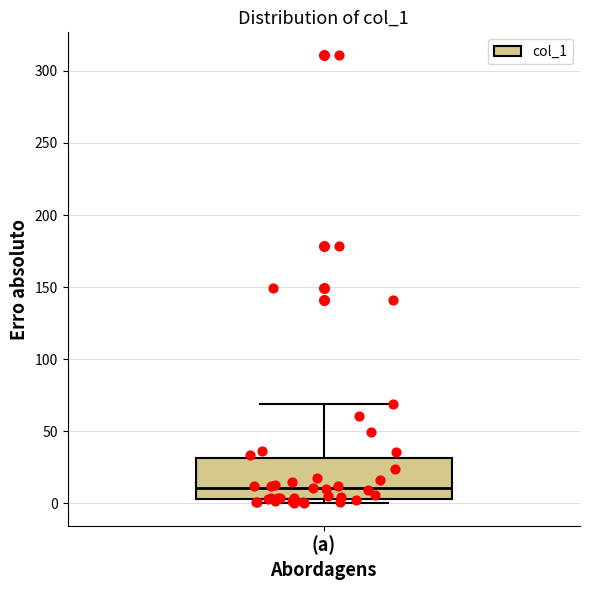

Where does the upper whisker of the box for (a) end on the y-axis? The values are not printed on the chart, so give them approximately, as read against the axis.

70